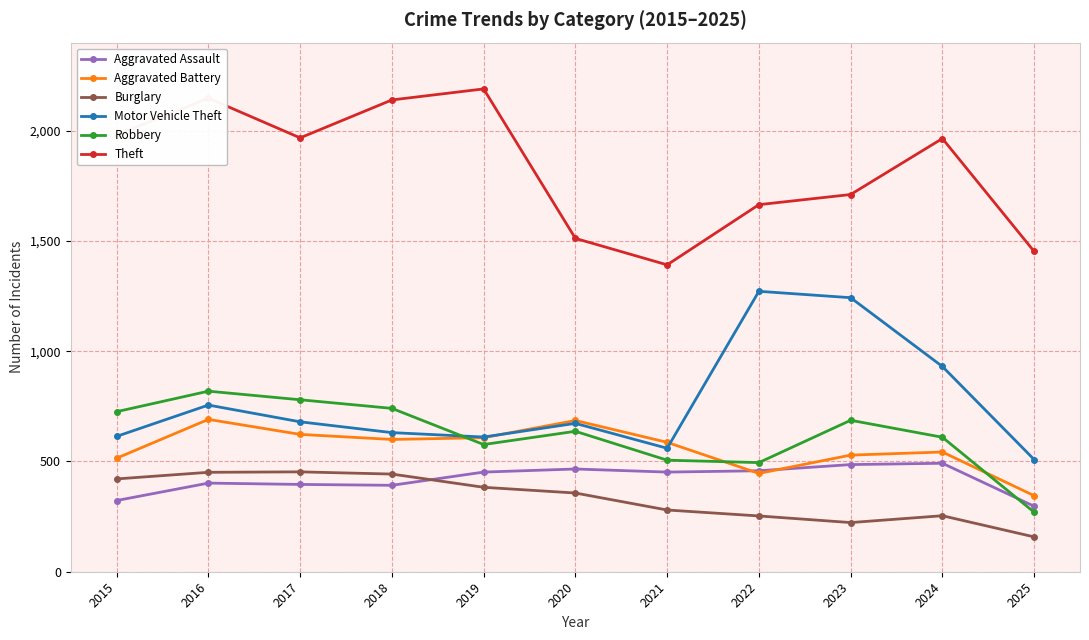

Which series changed the most between 2022 and 2025?

Motor Vehicle Theft